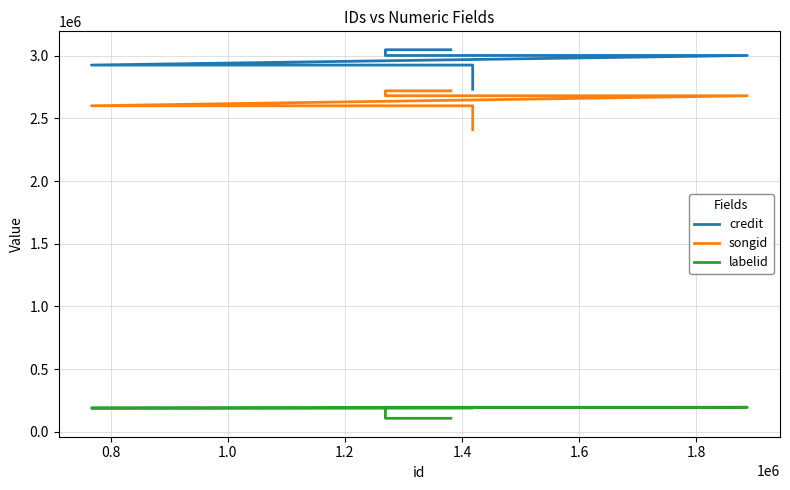

At which label is labelid closest to 152168?

0.8